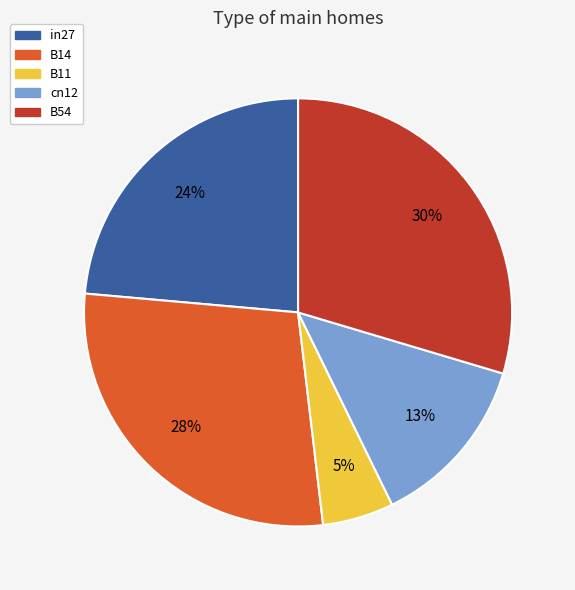

How many segments does this pie chart have?

5